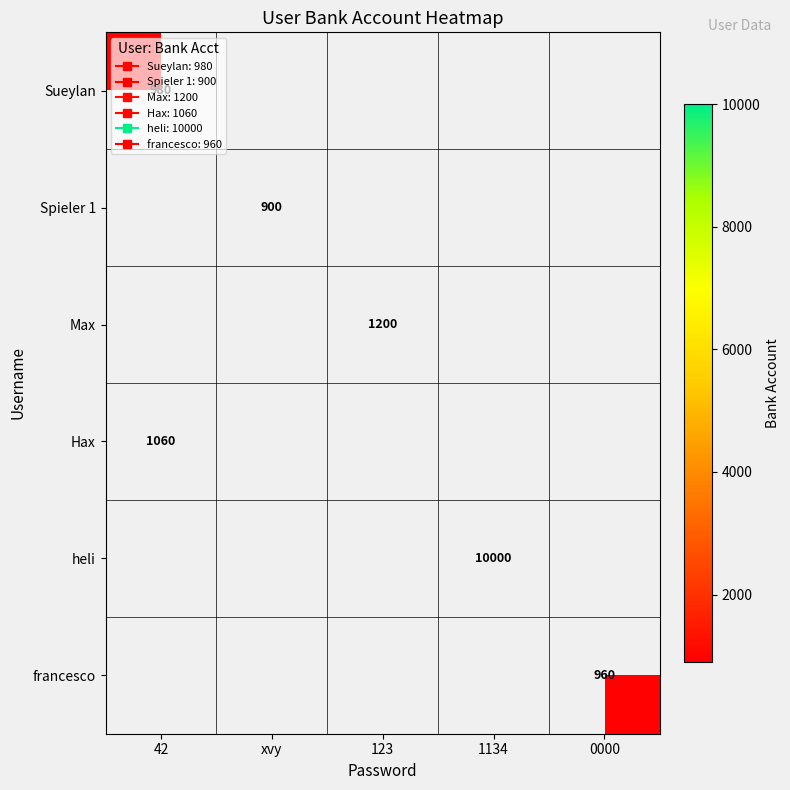

List the labels in order of Spieler 1 value, largest first.

42, xvy, 123, 1134, 0000